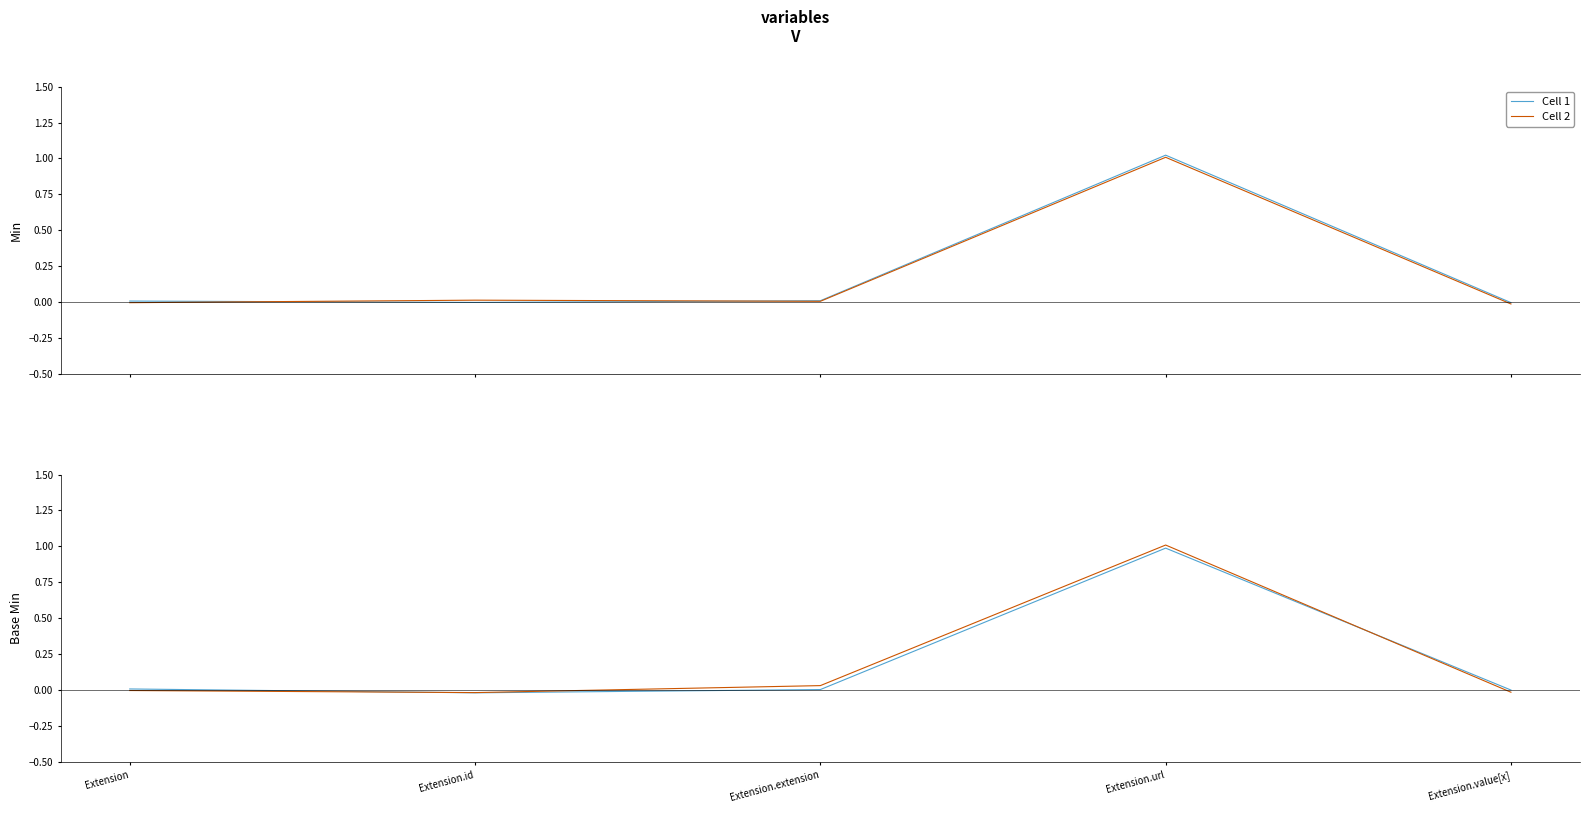

What is the value of the Cell 2 point at the 4th from the left?

1.0